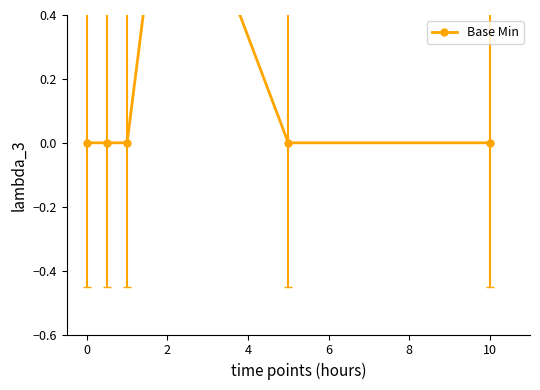

The chart shows a value of 1 at 2. True or false?

True